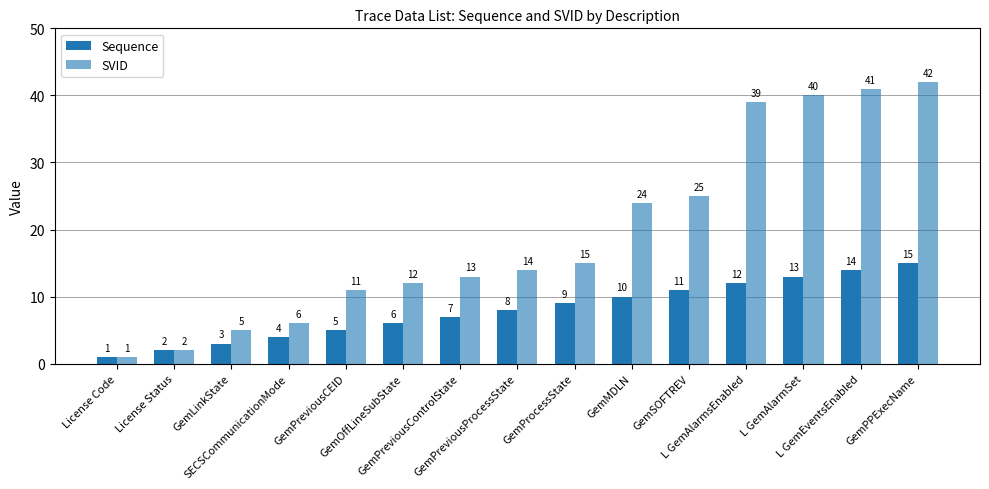

Reading left to right, what are all the values shown in this chart?

Sequence: 1	2	3	4	5	6	7	8	9	10	11	12	13	14	15
SVID: 1	2	5	6	11	12	13	14	15	24	25	39	40	41	42